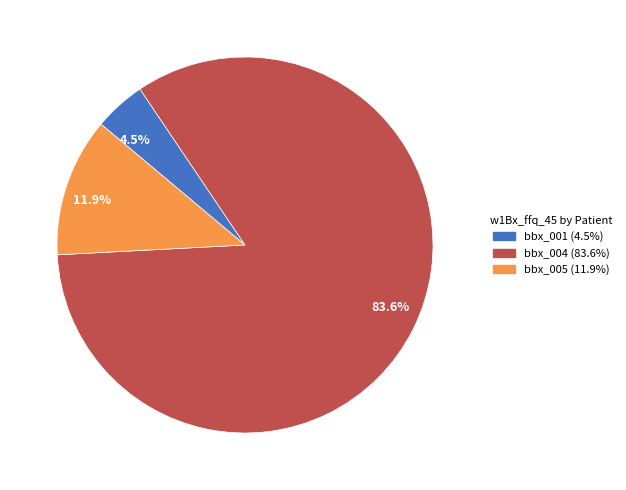

What is the ratio of the value at 4.5% to the value at 11.9%?

0.4